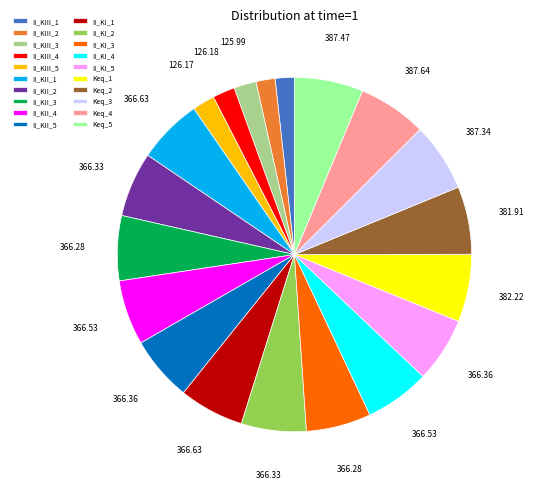

True or false: II_KIII_2 accounts for 2% of the total.

True